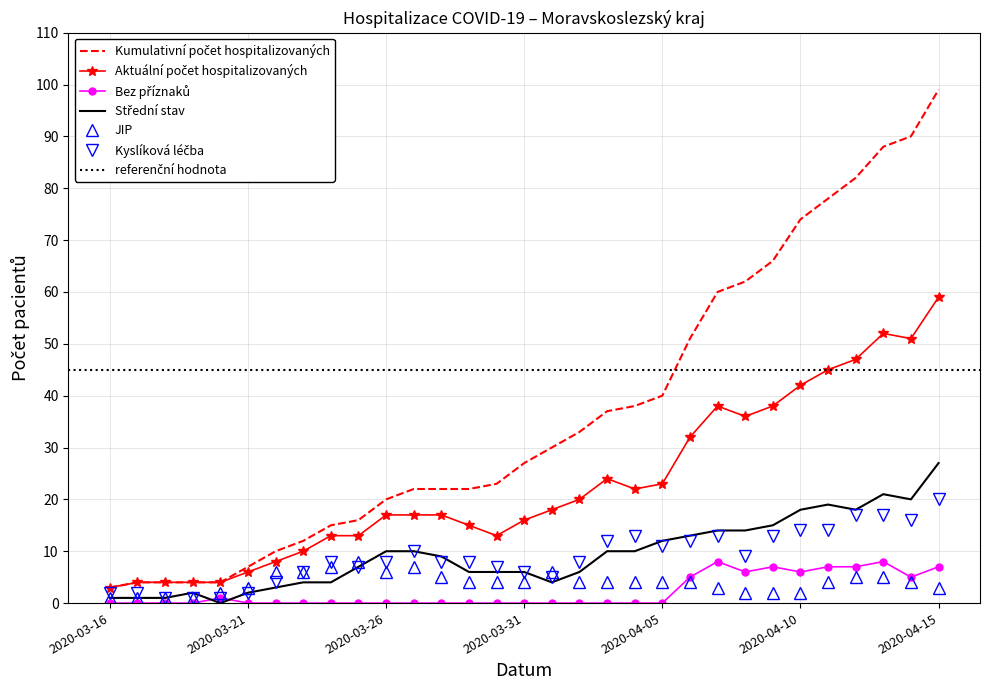

List the labels in order of Kumulativní počet hospitalizovaných value, smallest first.

2020-03-16, 2020-03-17, 2020-03-18, 2020-03-19, 2020-03-20, 2020-03-21, 2020-03-22, 2020-03-23, 2020-03-24, 2020-03-25, 2020-03-26, 2020-03-27, 2020-03-28, 2020-03-29, 2020-03-30, 2020-03-31, 2020-04-01, 2020-04-02, 2020-04-03, 2020-04-04, 2020-04-05, 2020-04-06, 2020-04-07, 2020-04-08, 2020-04-09, 2020-04-10, 2020-04-11, 2020-04-12, 2020-04-13, 2020-04-14, 2020-04-15